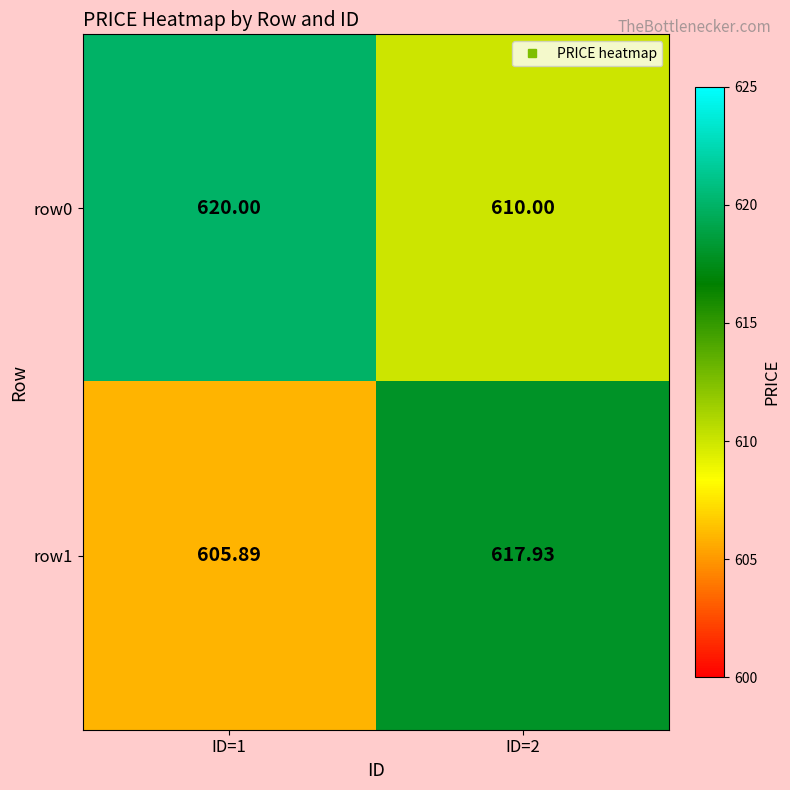

Is the value of row1 at ID=2 greater than the value of row0 at ID=2?

Yes